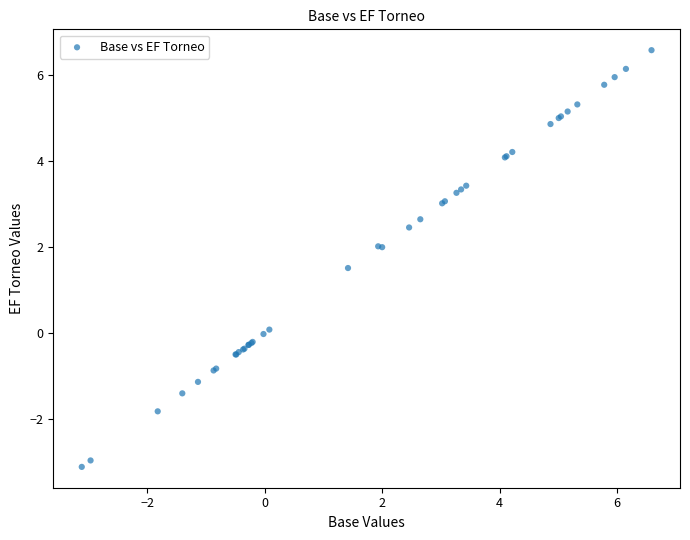

What Y value in the scatter plot is closest to 1?

1.5